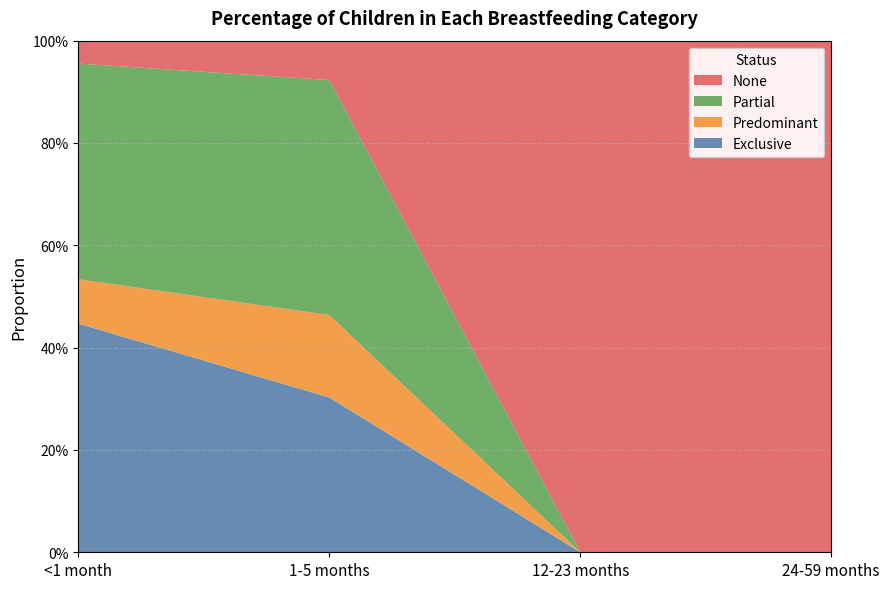

Reading left to right, list all the values displayed in this chart.

Exclusive: 0.4	0.3	0.0	0.0
Predominant: 0.1	0.2	0.0	0.0
Partial: 0.4	0.5	0.0	0.0
None: 0.0	0.1	1.0	1.0